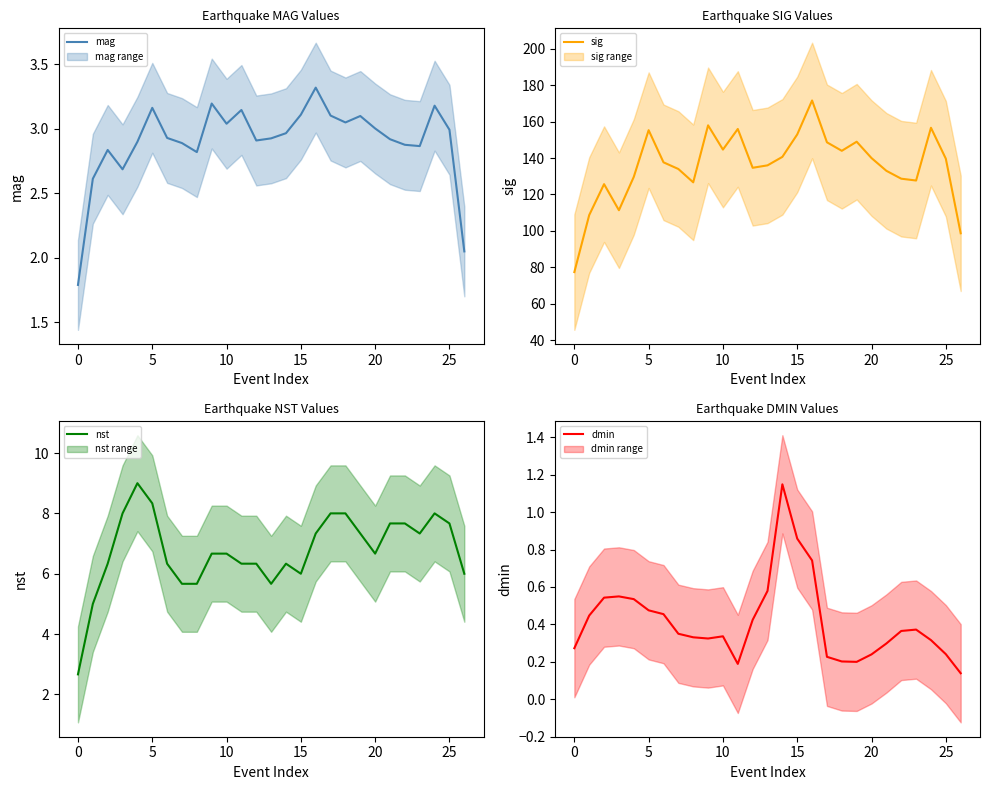

In sig, how many points are higher than both neighbors (excluding endpoints)?

7